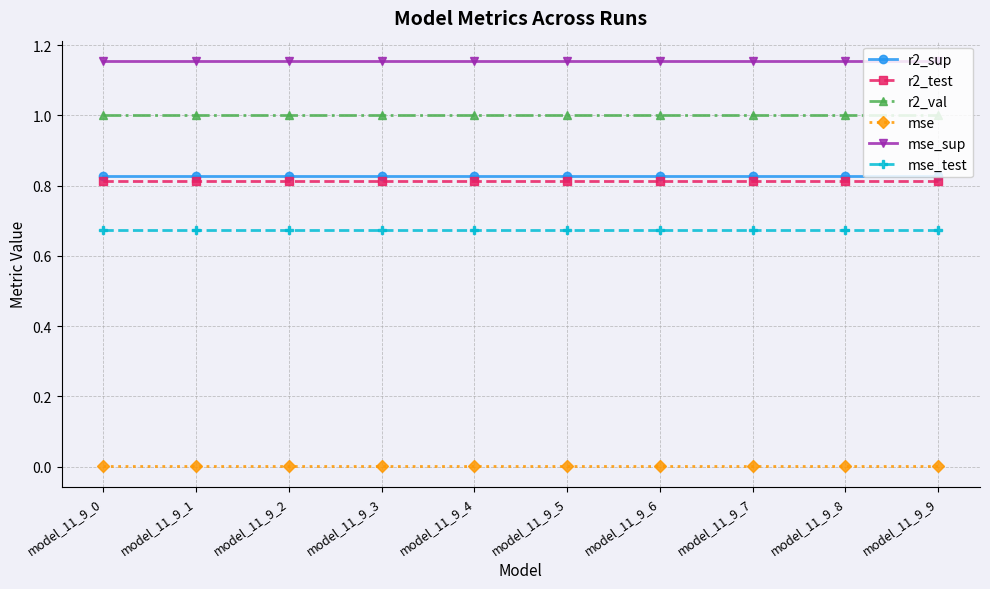

True or false: mse_test has a value of 0.4 at model_11_9_8.

False